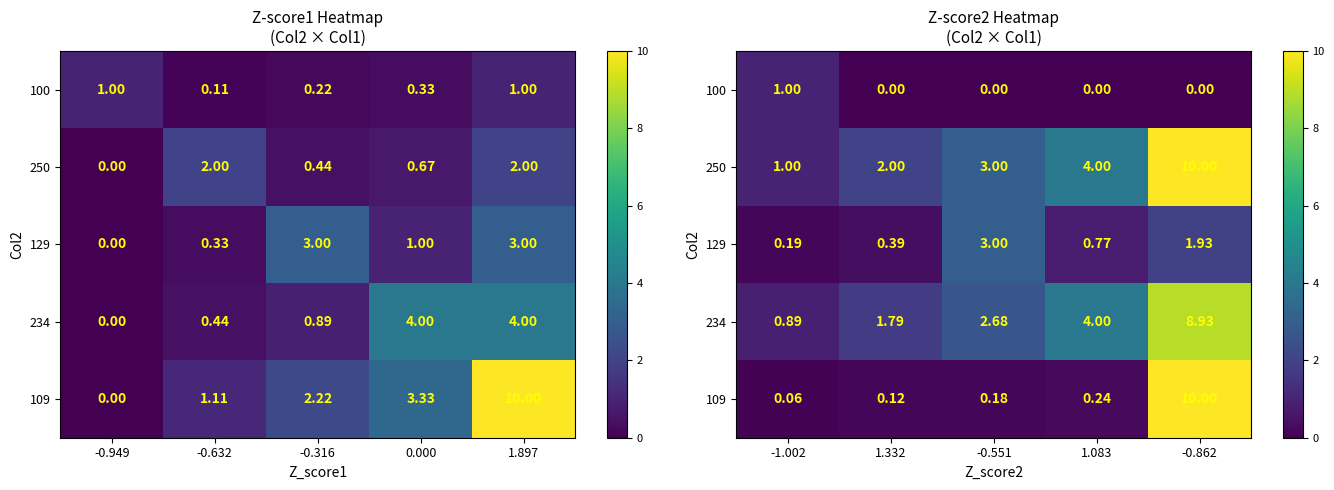

What is the greatest value displayed?

10.0